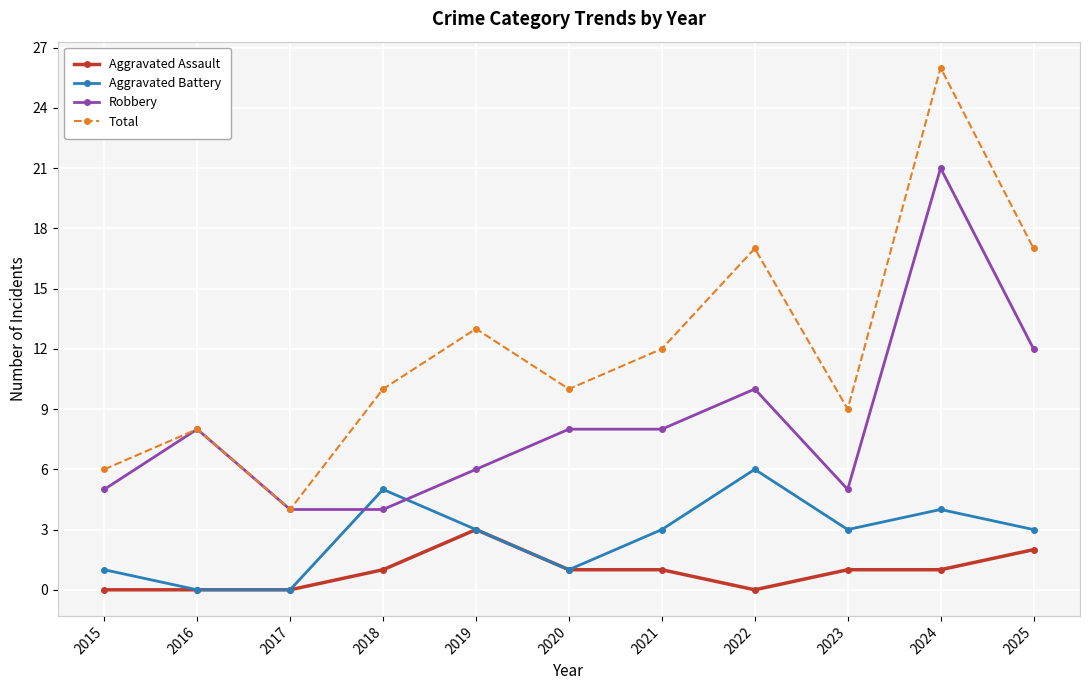

Which series has the widest spread of values?

Total